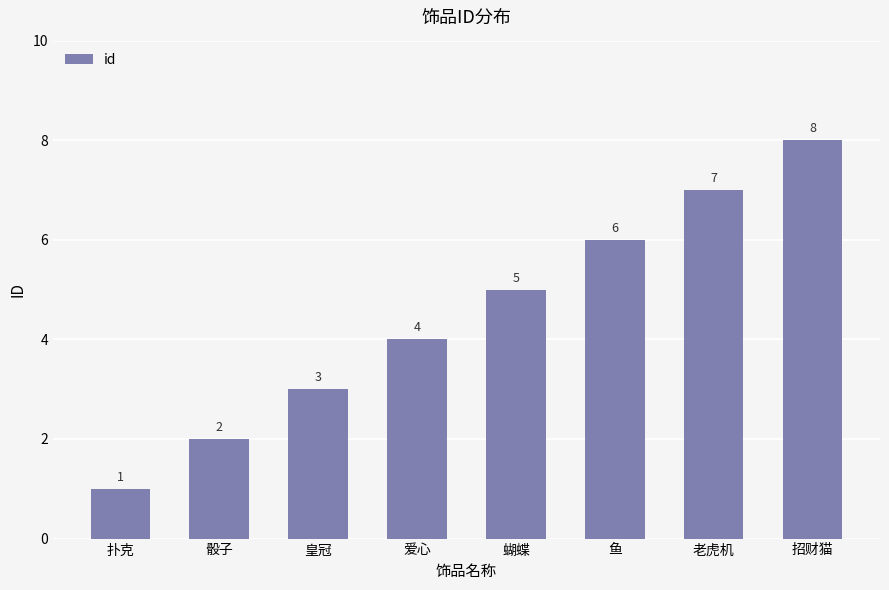

Is it true that the value at 扑克 is 1?

True